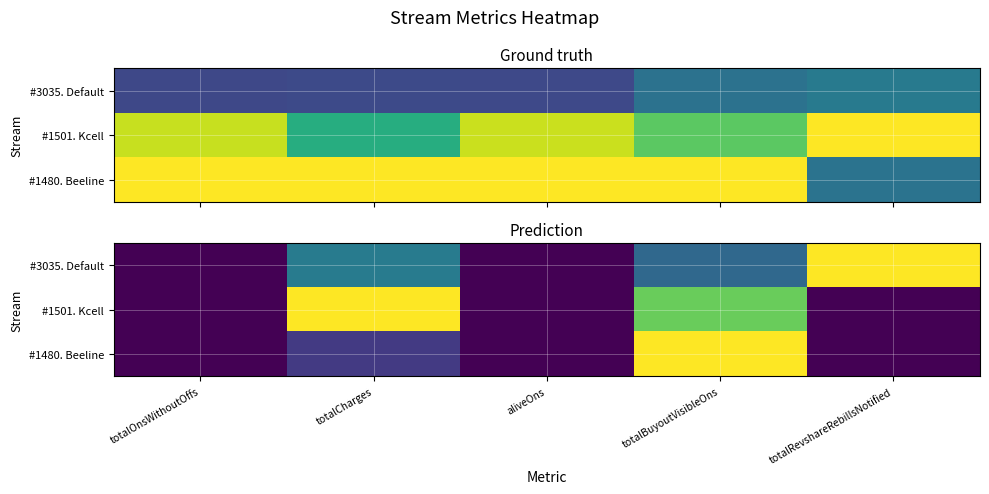

At how many categories does at least one series exceed 0?

3